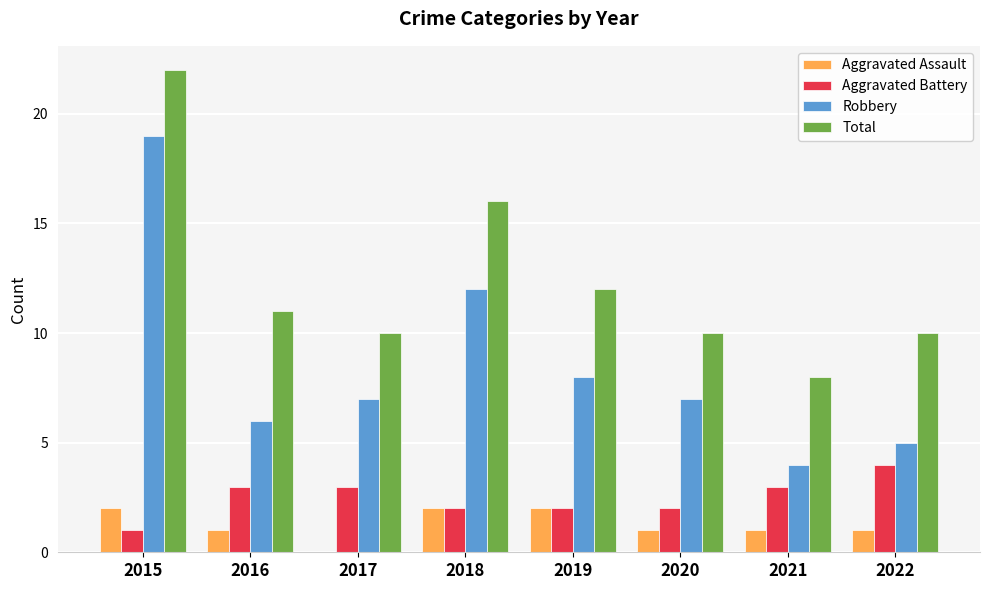

Are the bars grouped side by side (vs. stacked)?

Yes